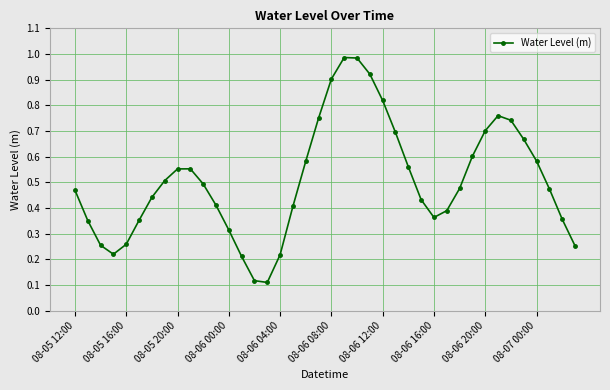

True or false: there are more than 2 points higher than both neighbors.

True